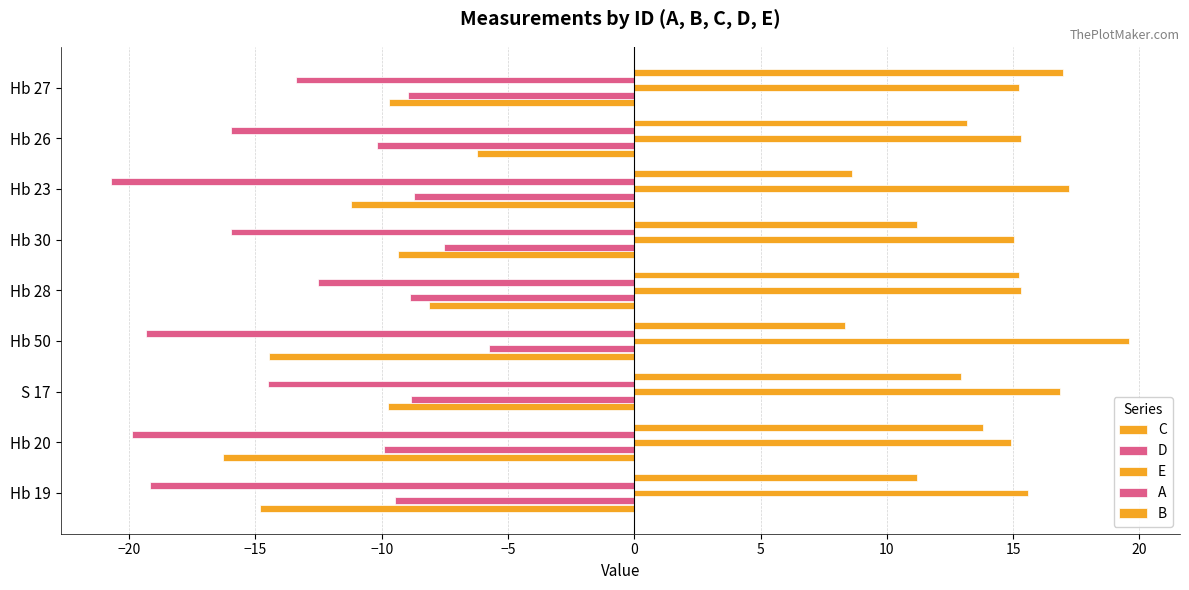

What position from the left is Hb 30?

6